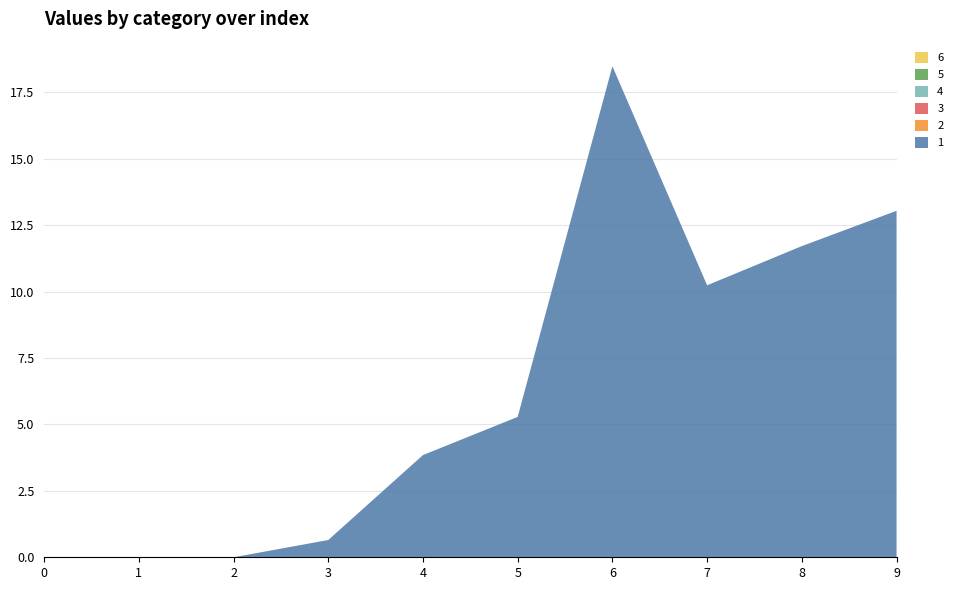

Reading left to right, transcribe all the data shown in this chart.

1: 0.0	0.0	0.0	0.6	3.8	5.3	18.5	10.2	11.7	13.0
2: 0.0	0.0	0.0	0.0	0.0	0.0	0.0	0.0	0.0	0.0
3: 0.0	0.0	0.0	0.0	0.0	0.0	0.0	0.0	0.0	0.0
4: 0.0	0.0	0.0	0.0	0.0	0.0	0.0	0.0	0.0	0.0
5: 0.0	0.0	0.0	0.0	0.0	0.0	0.0	0.0	0.0	0.0
6: 0.0	0.0	0.0	0.0	0.0	0.0	0.0	0.0	0.0	0.0